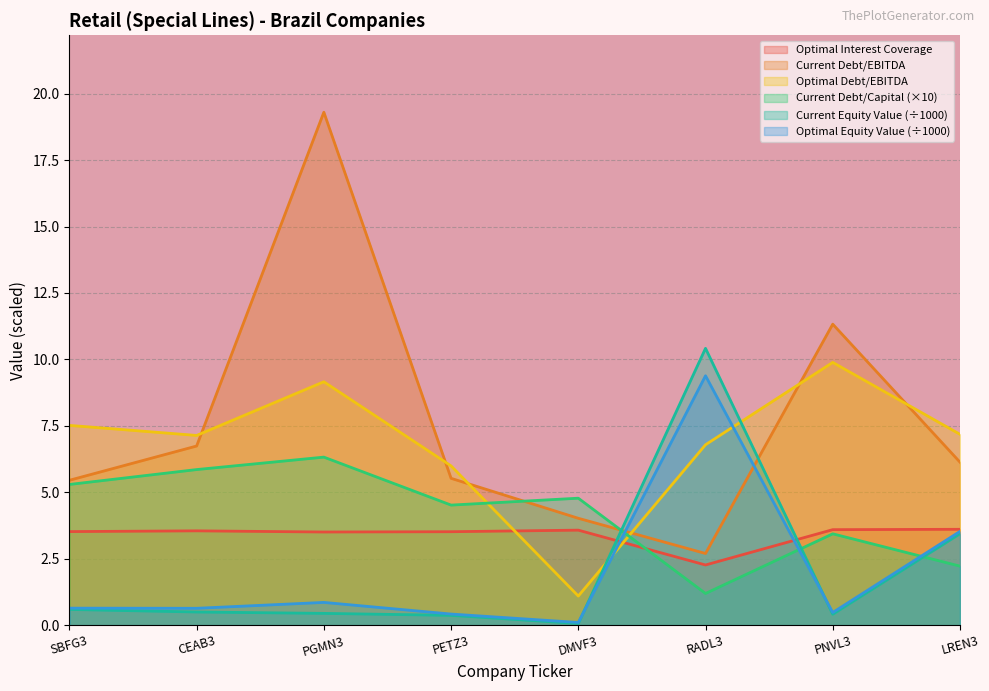

At which label does current_debt_capital first exceed 4?

SBFG3